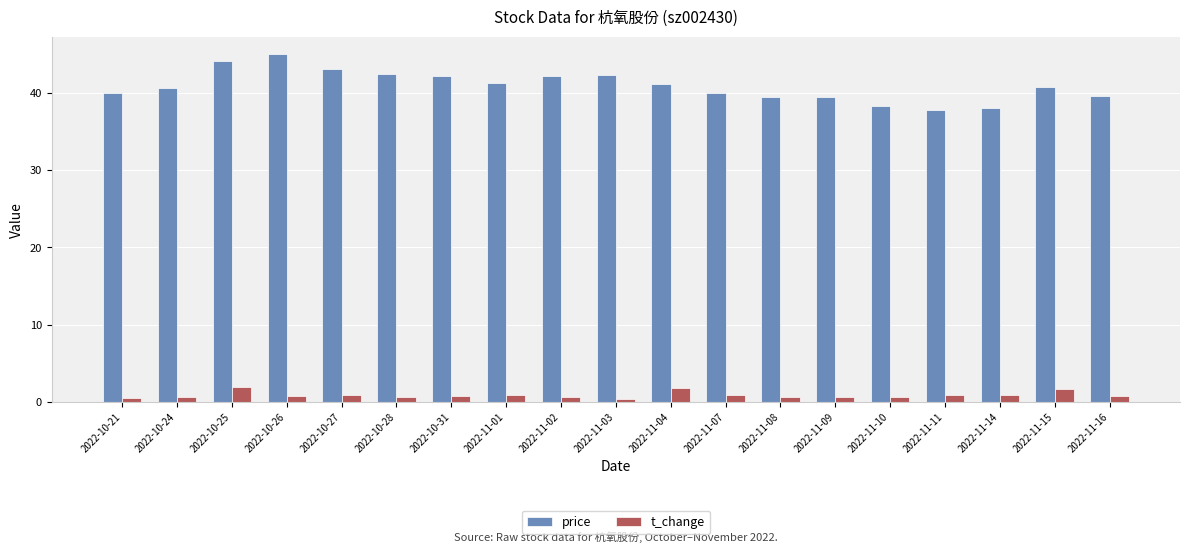

At 2022-10-27, list the series in order from largest to smallest.

price, t_change